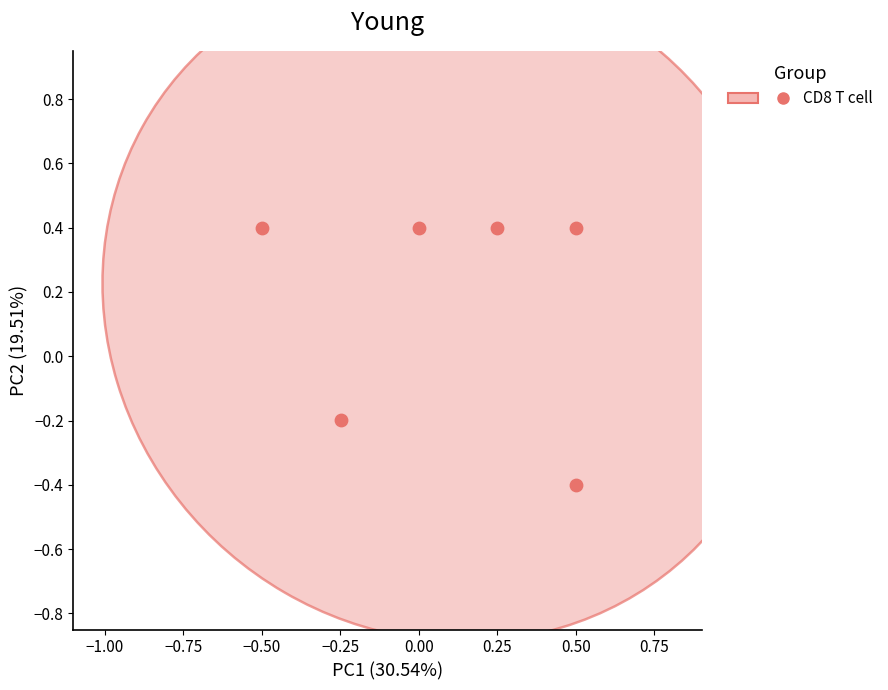

What is the range of X values (max minus min)?

1.0